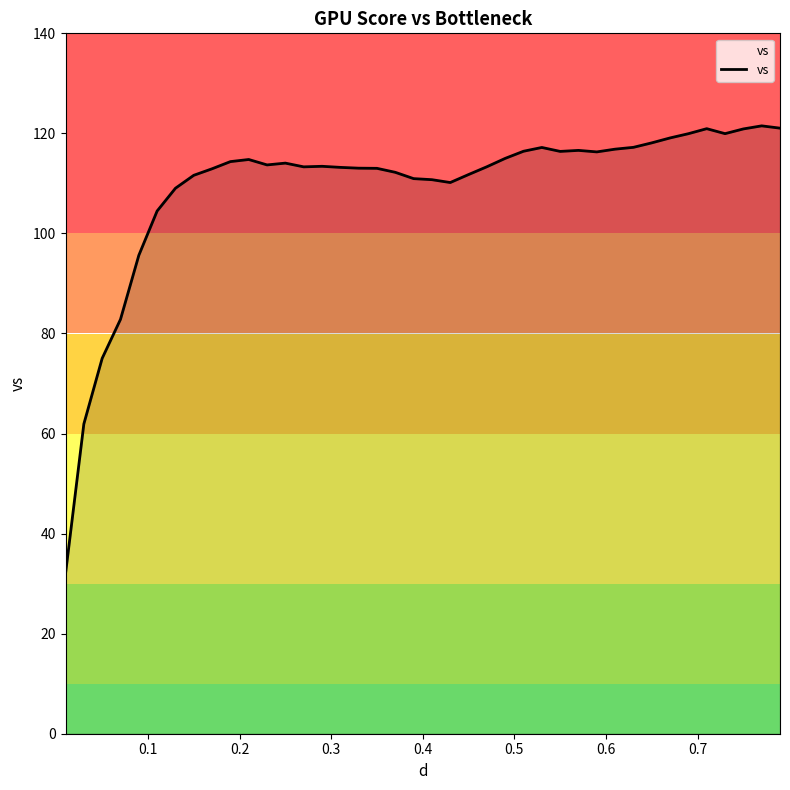

What is the greatest value displayed?

121.5